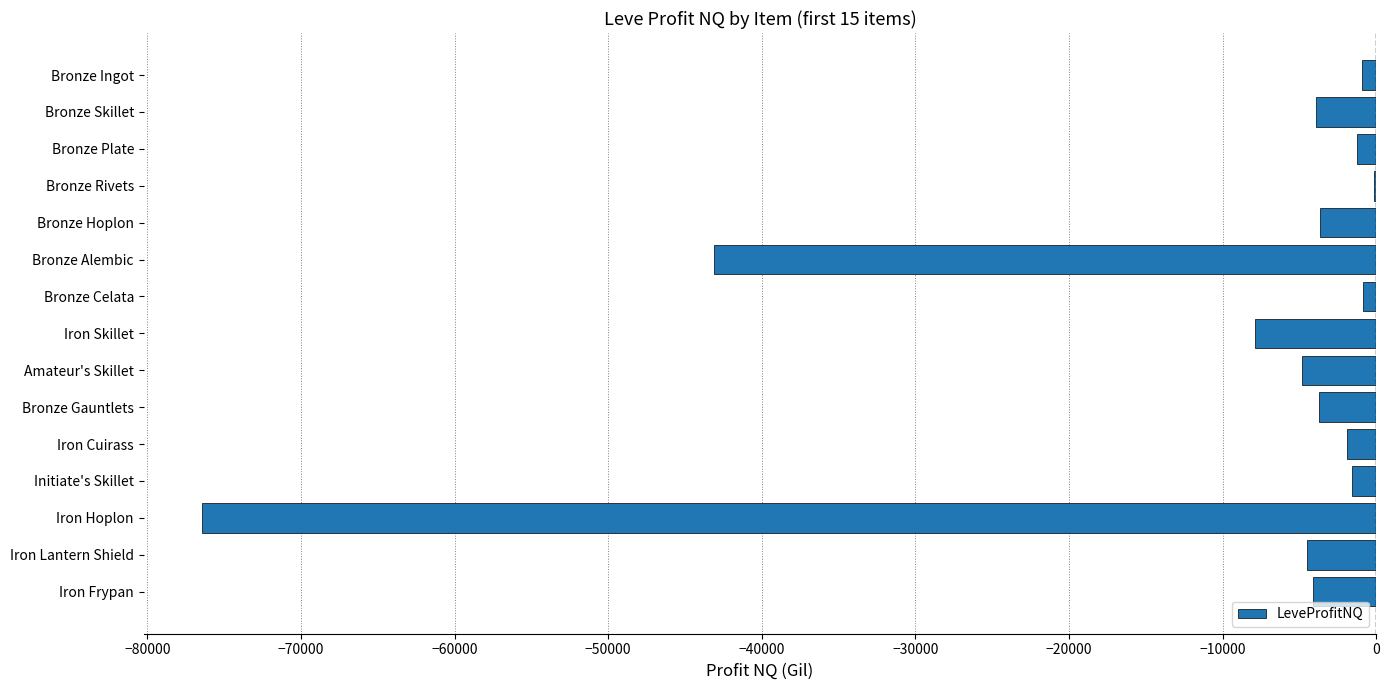

Where is the data nearest to the value -38281?

Bronze Alembic